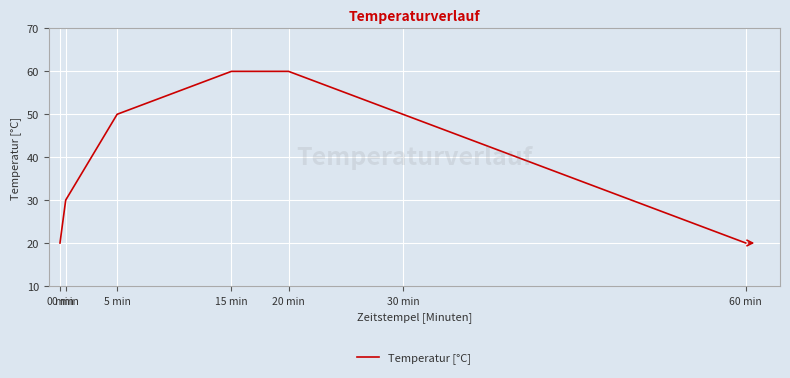

How many values are below 50?

3